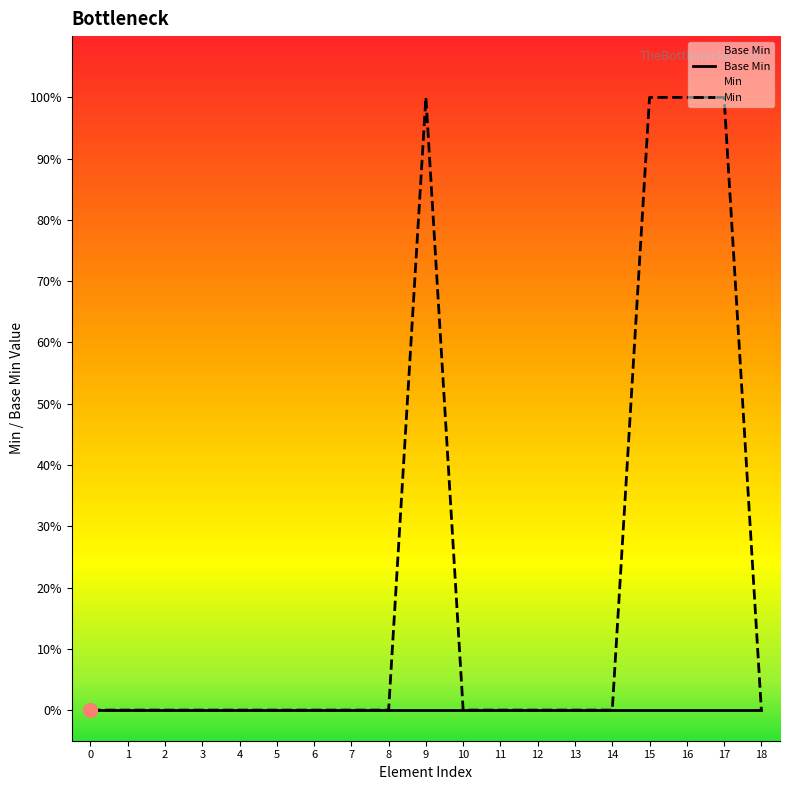

Count the number of data series in this chart.

2